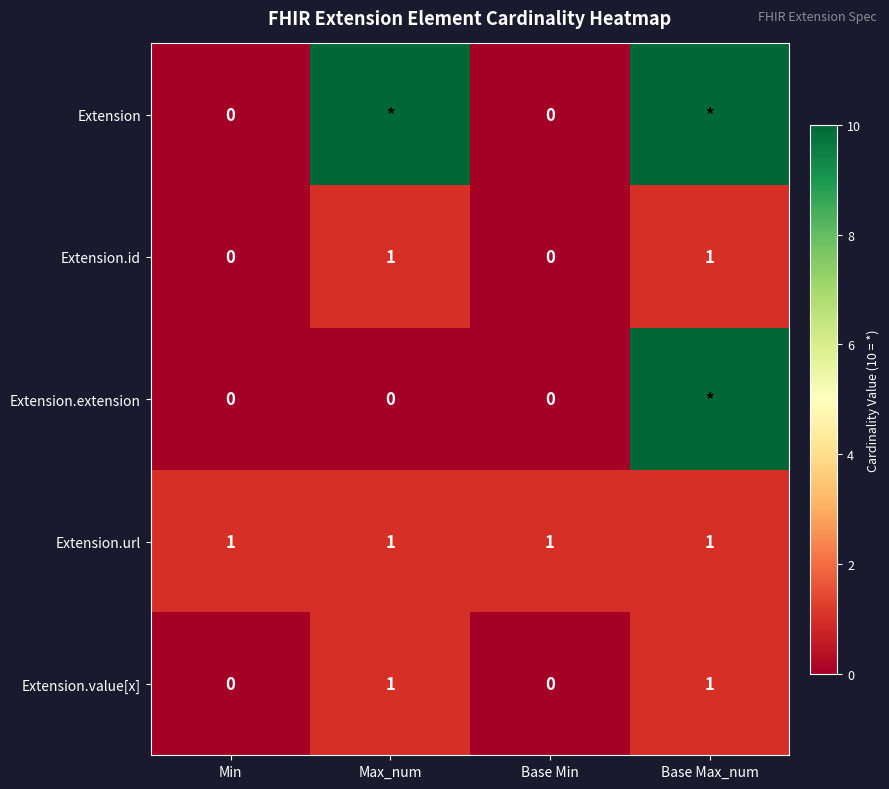

What is the sum of all Extension.url values?

4